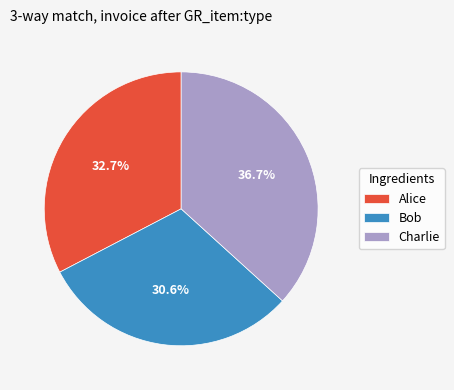

How many slices are in this pie chart?

3